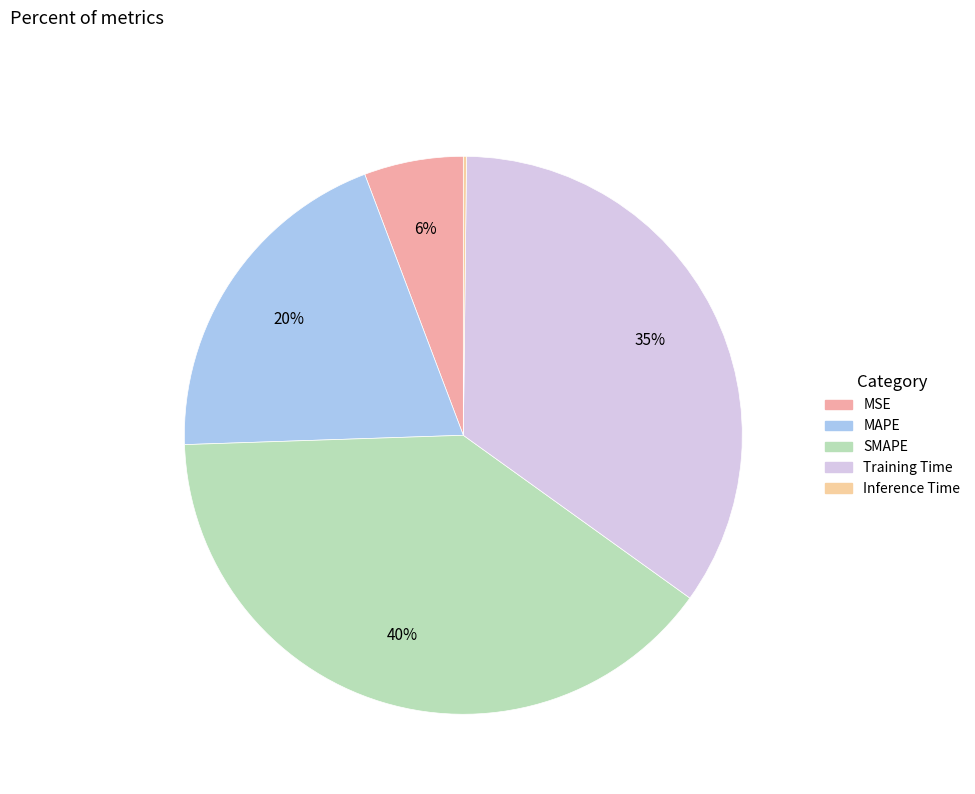

What is the largest slice in the pie chart?

SMAPE